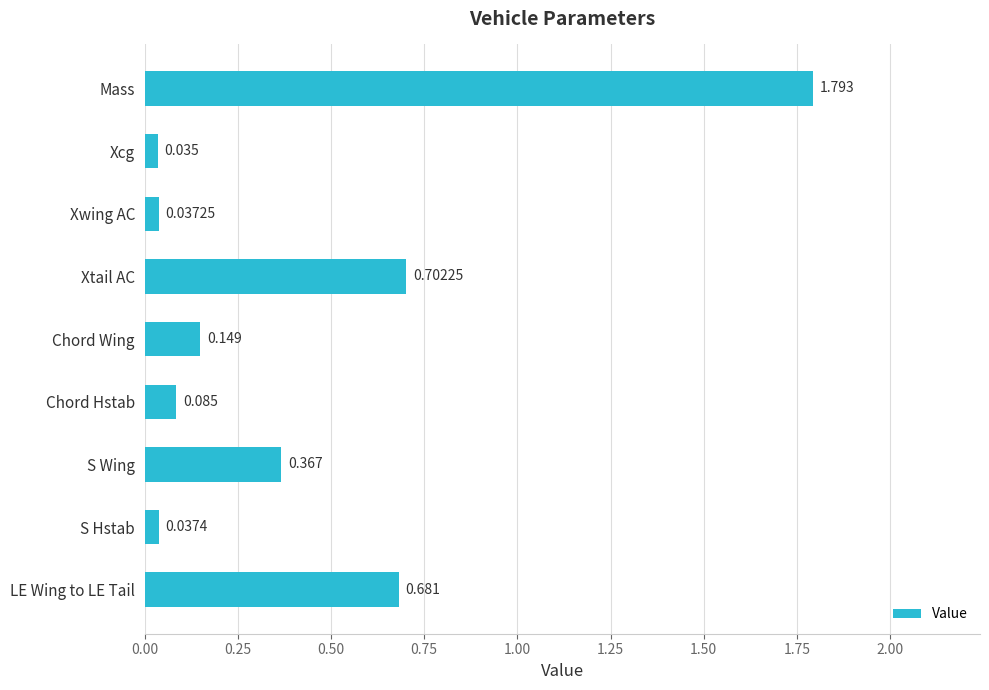

Which label corresponds to the largest value in the chart?

Mass